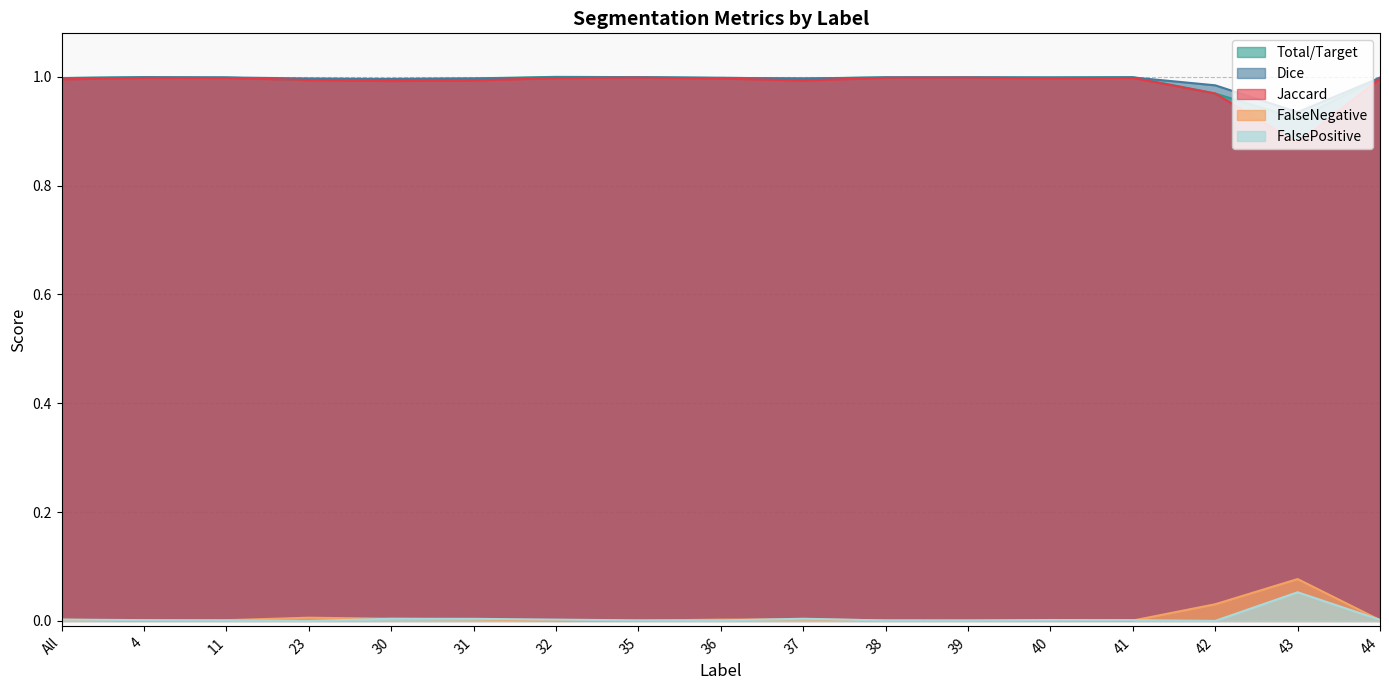

What is the difference between the highest and lowest values at 39?

1.0